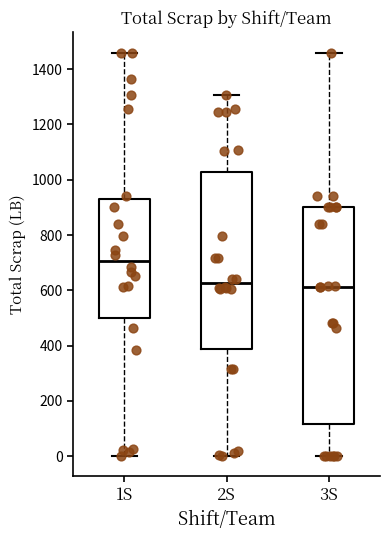

Reading left to right, transcribe this box plot: for each box, give where its median line is, the range the box spans, and where its two whiskers end, as read against the y-axis. The values are not printed on the chart, so give them approximately, as read against the axis.

1S: median 700, box 500 to 940, whiskers 0 to 1460
2S: median 620, box 380 to 1020, whiskers 0 to 1300
3S: median 620, box 120 to 900, whiskers 0 to 1460